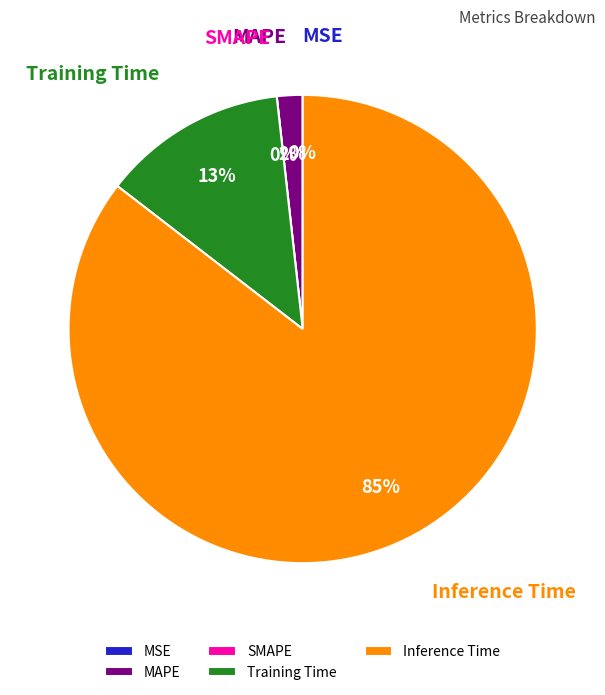

How much of the chart is everything except SMAPE?

100.0%